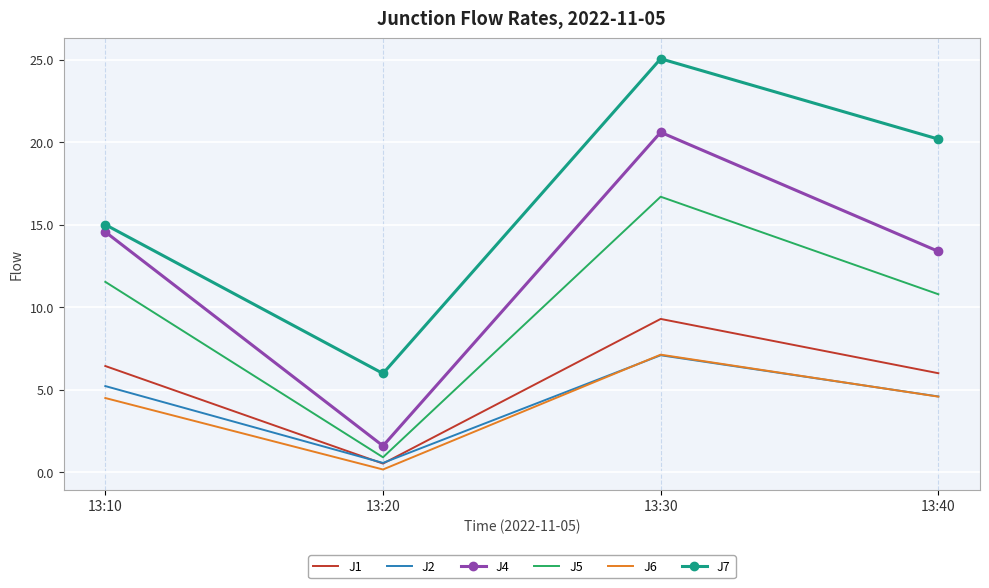

At which label is J2 closest to 3?

13:40